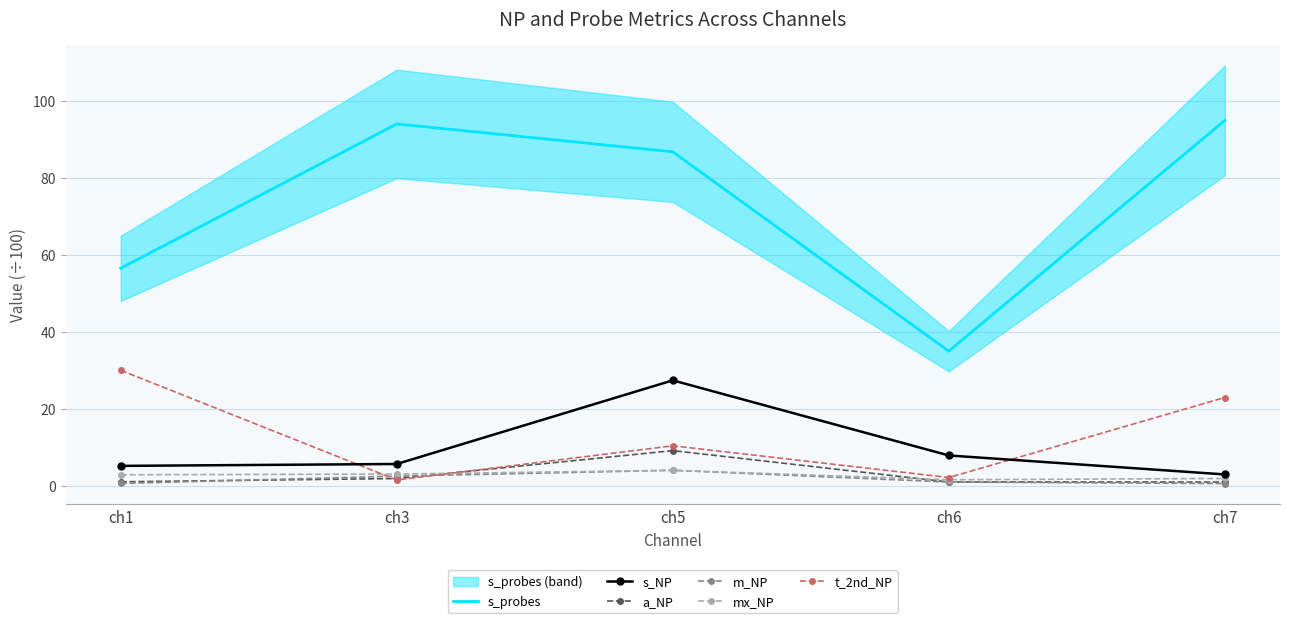

Which series has the widest spread of values?

s_probes